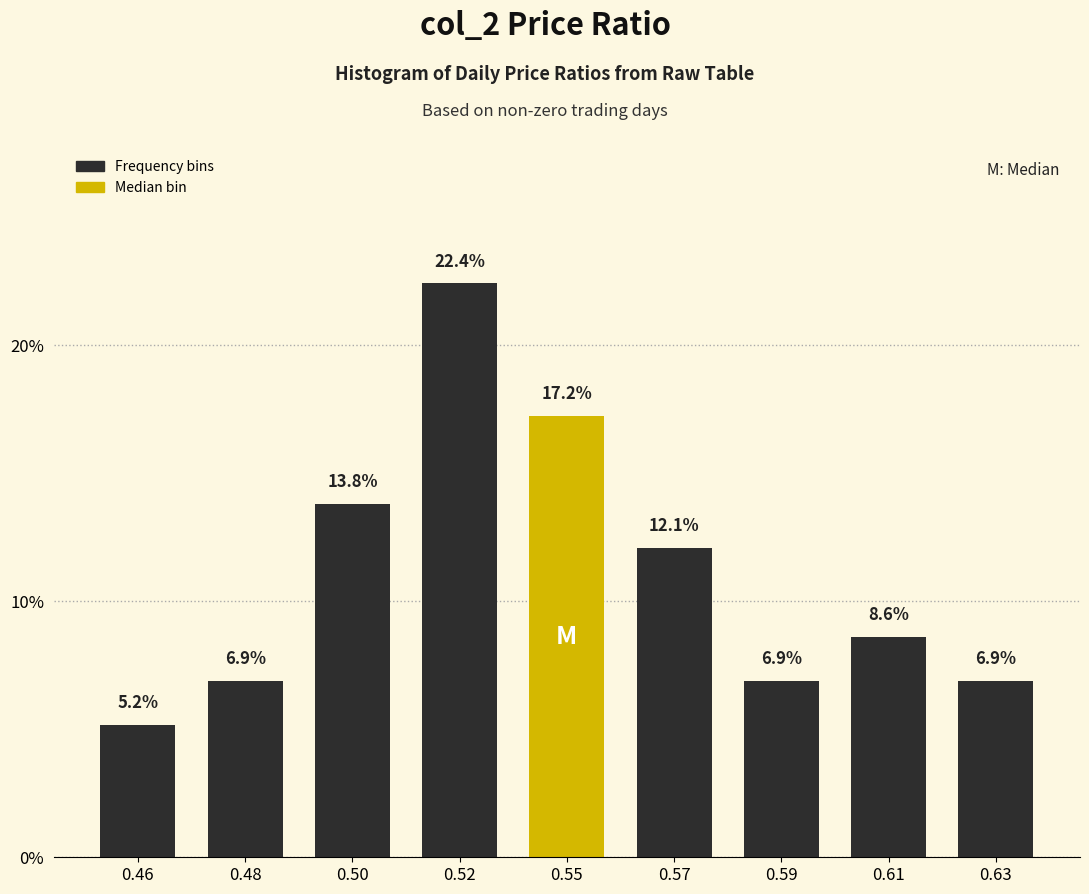

Reading right to left, extract all data points from this chart.

6.9	8.6	6.9	12.1	17.2	22.4	13.8	6.9	5.2